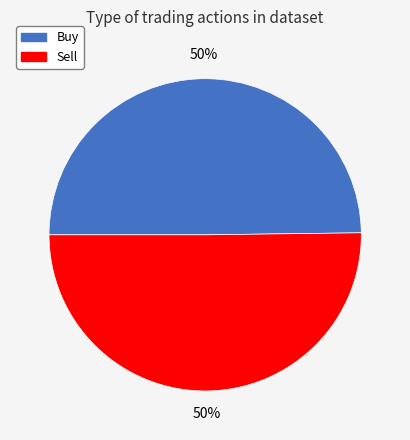

The Sell slice represents 36% of the pie. True or false?

False